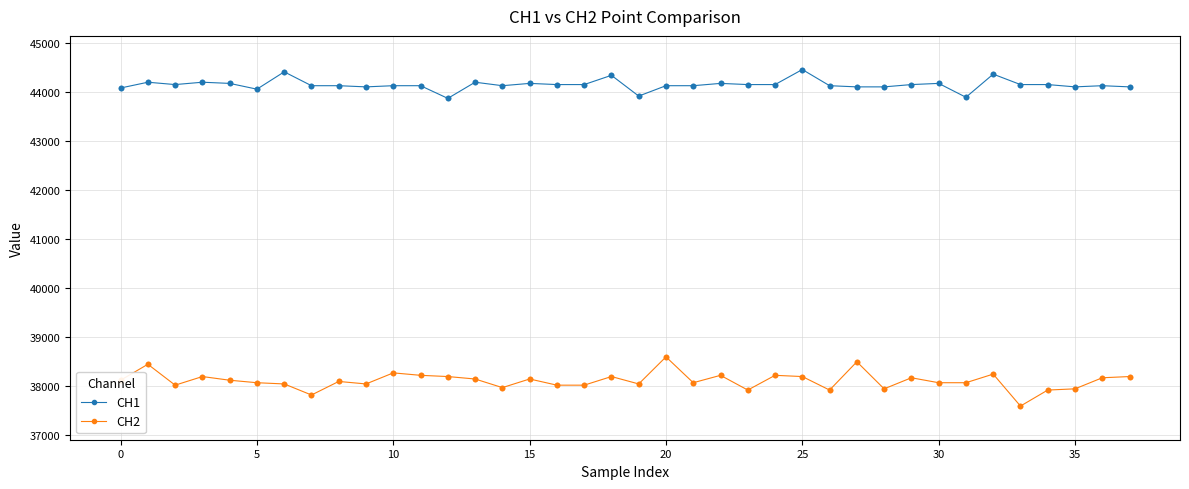

Which series has the largest total across all categories?

CH1